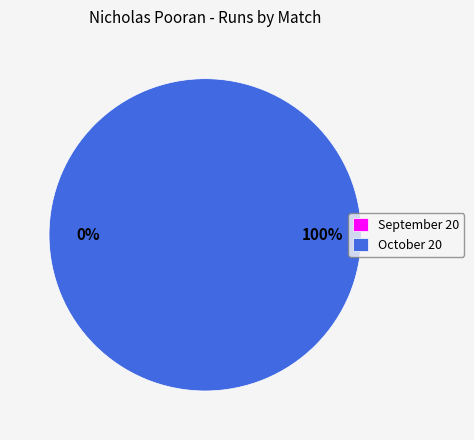

Do September 20 and October 20 together represent more than half of the pie?

Yes